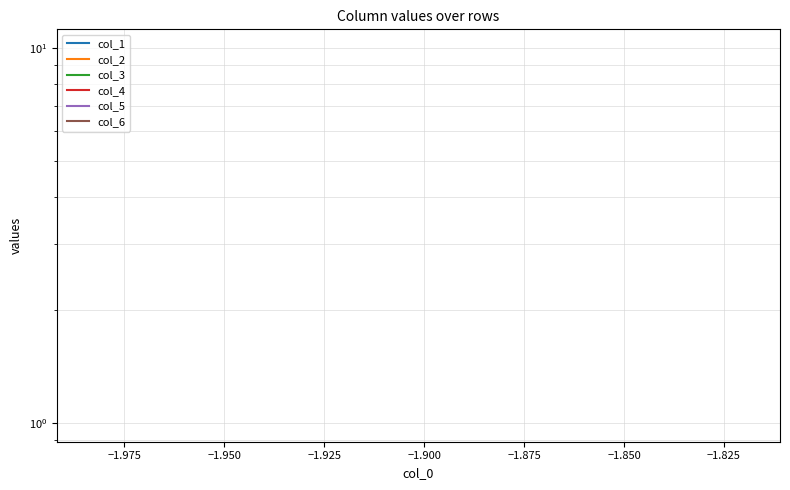

How many distinct data groups are displayed?

6